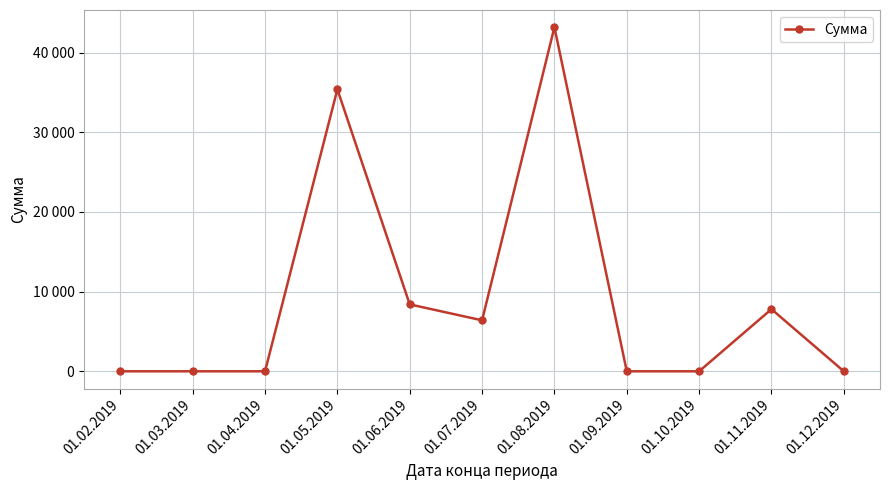

Which label corresponds to the smallest value in the chart?

01.02.2019